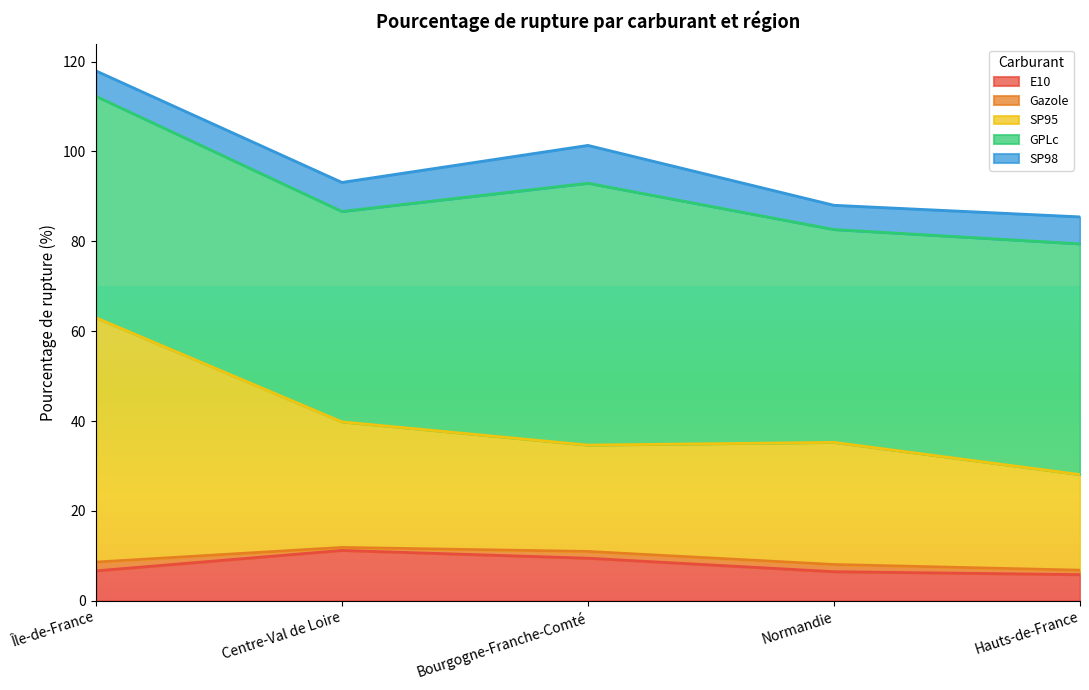

What is the label of the 4th point from the left?

Normandie